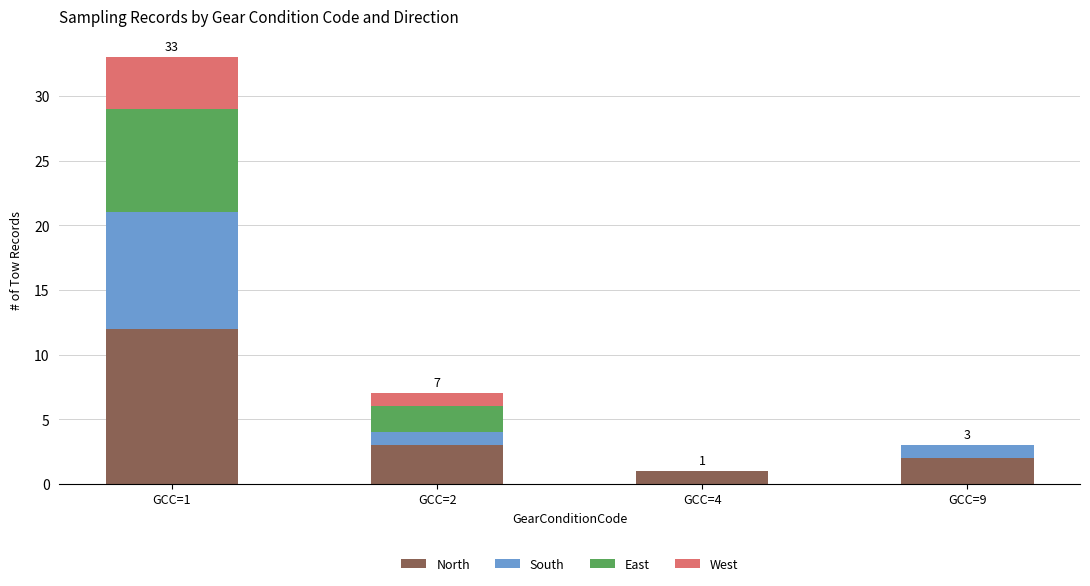

The value of North at GCC=2 is 3. True or false?

True